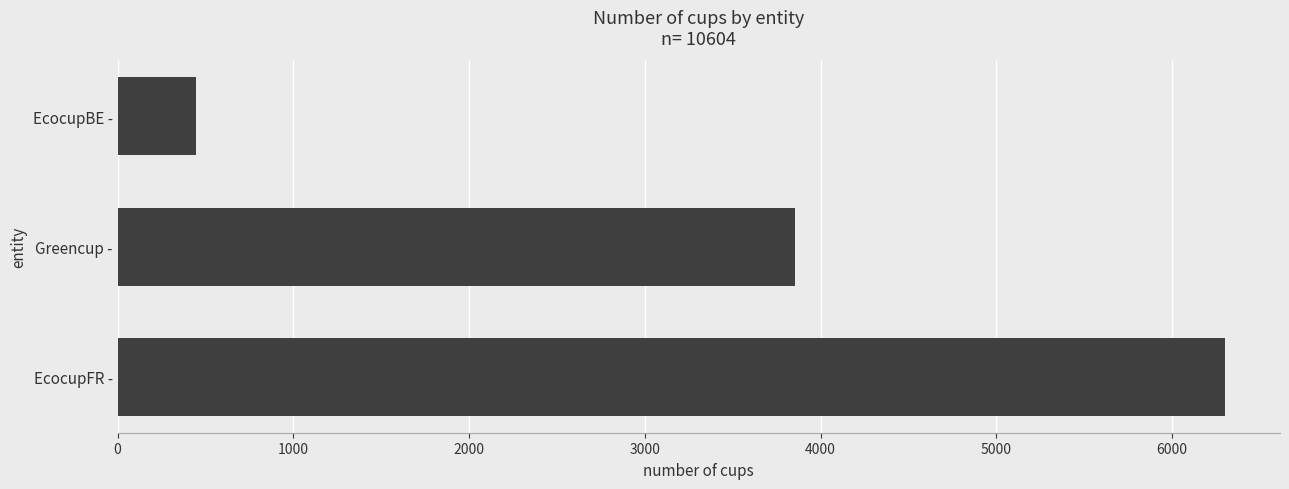

List the labels in order of value, largest first.

EcocupFR -, Greencup -, EcocupBE -